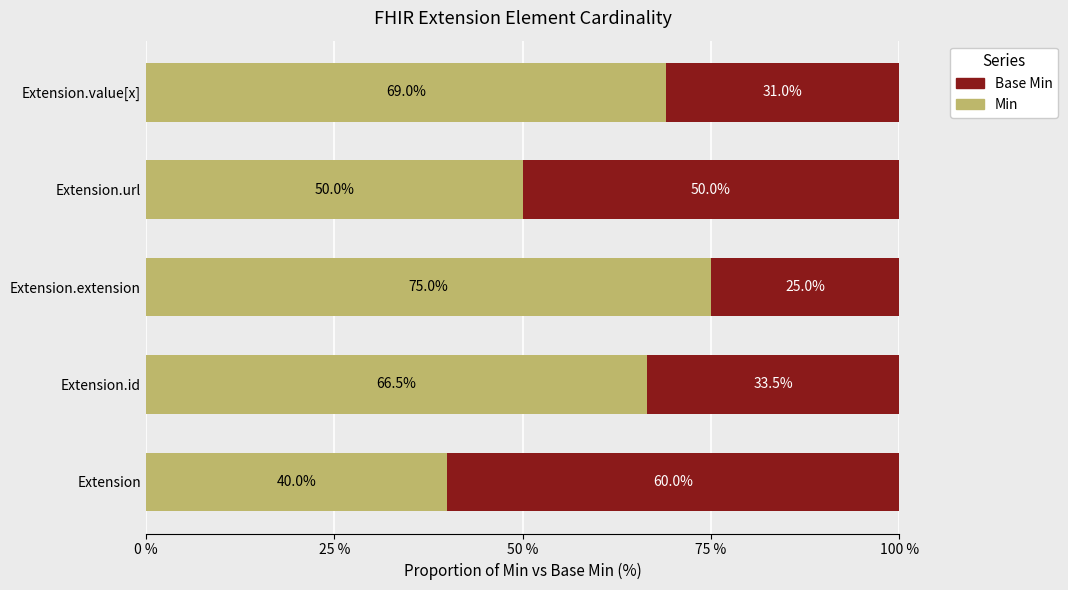

True or false: Min has a value of 106.1 at Extension.id.

False